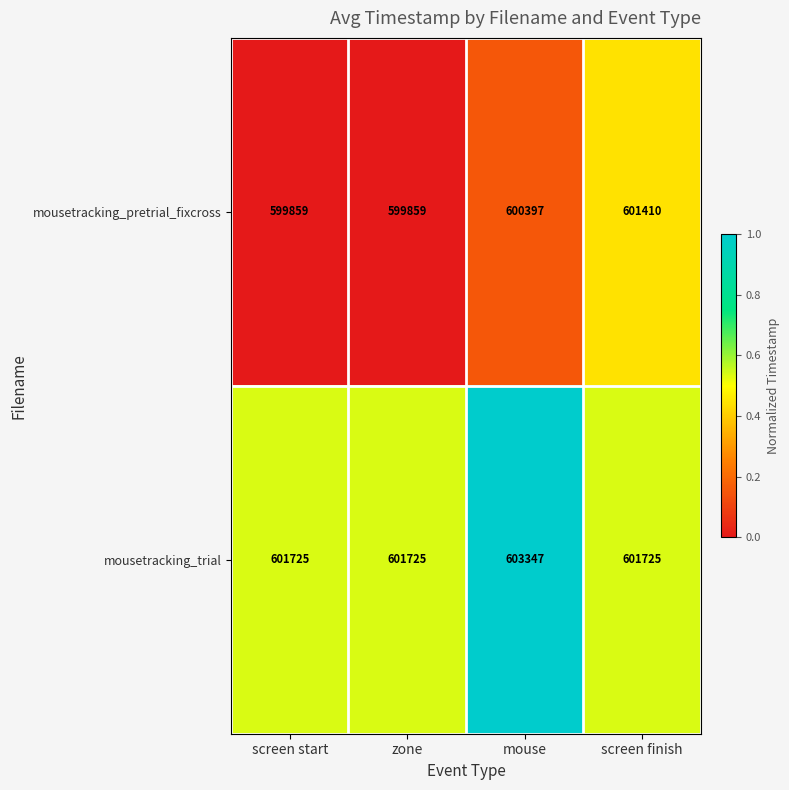

At which category is the sum across all series the highest?

mouse